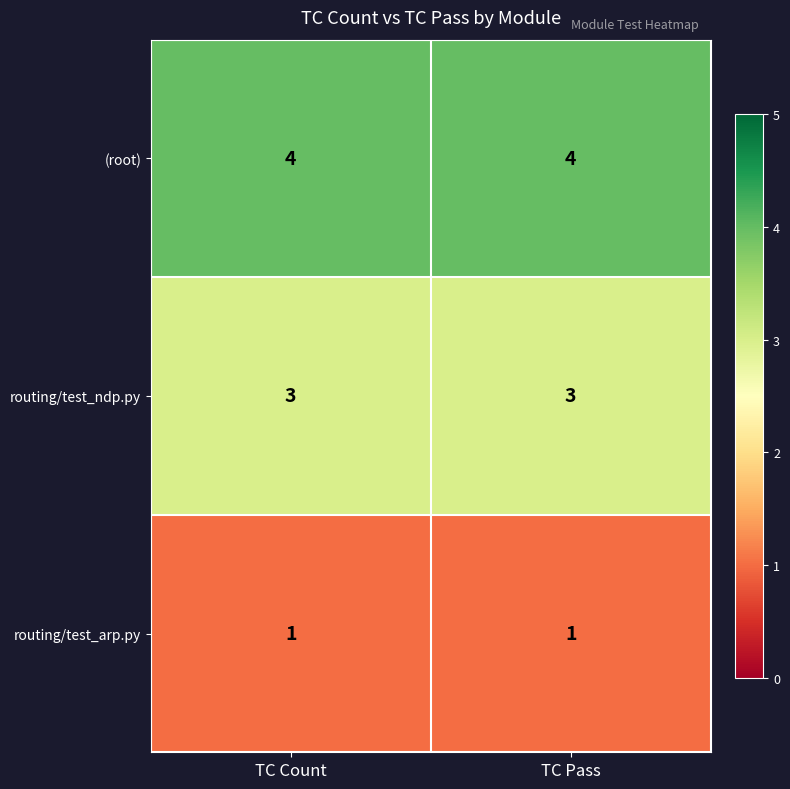

What is the total value across all series at TC Pass?

8